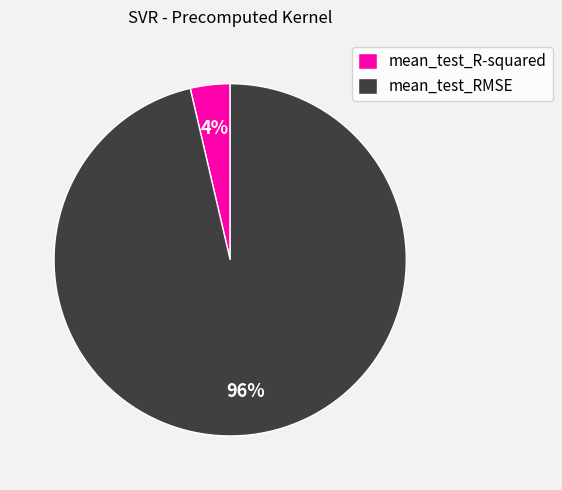

Count the number of slices in the pie.

2